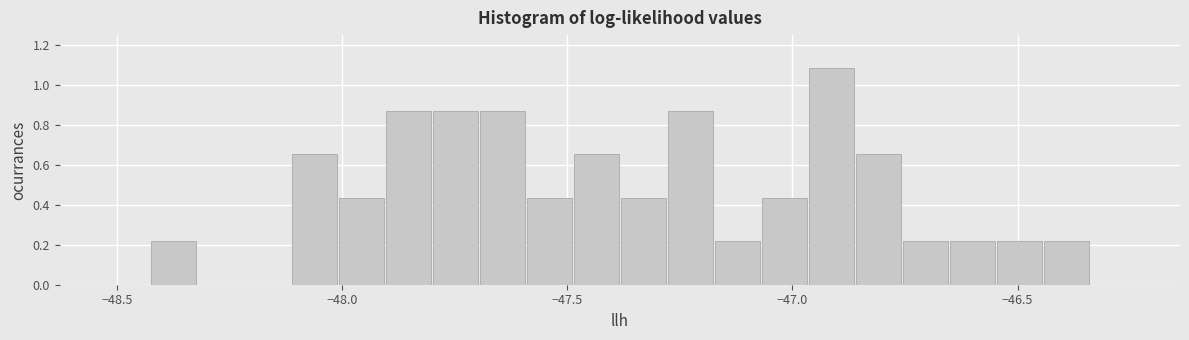

Around what value on the x-axis is the tallest bar? Give the approximate position of its centre, as read against the axis.

-46.90